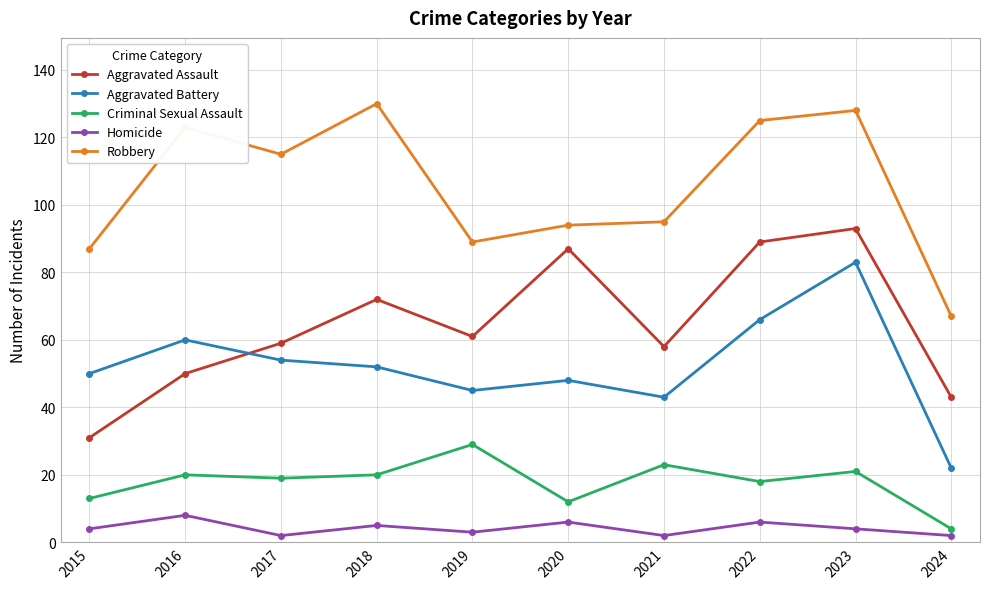

What is the sum of the Aggravated Battery values at 2023 and 2018?

135